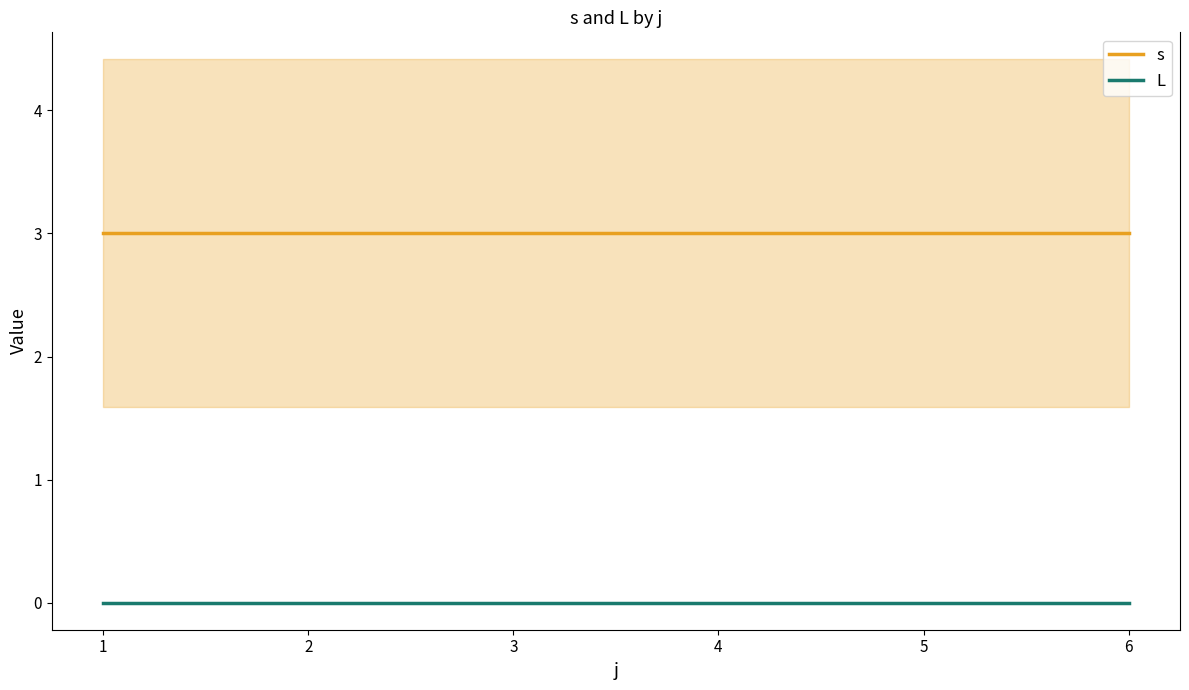

Read the s value at 4.

3